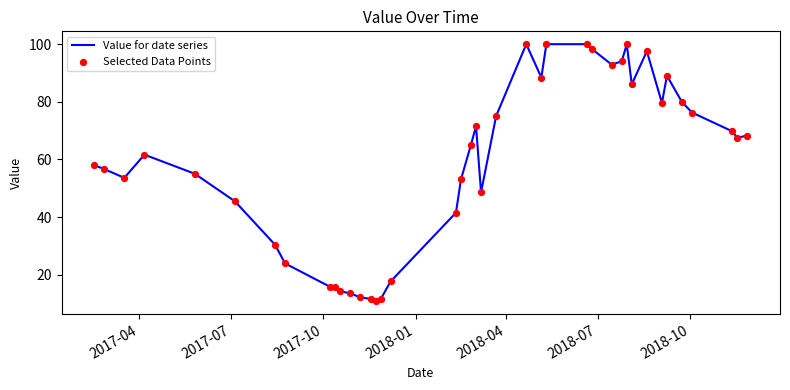

What is the minimum value shown in the chart?

10.8